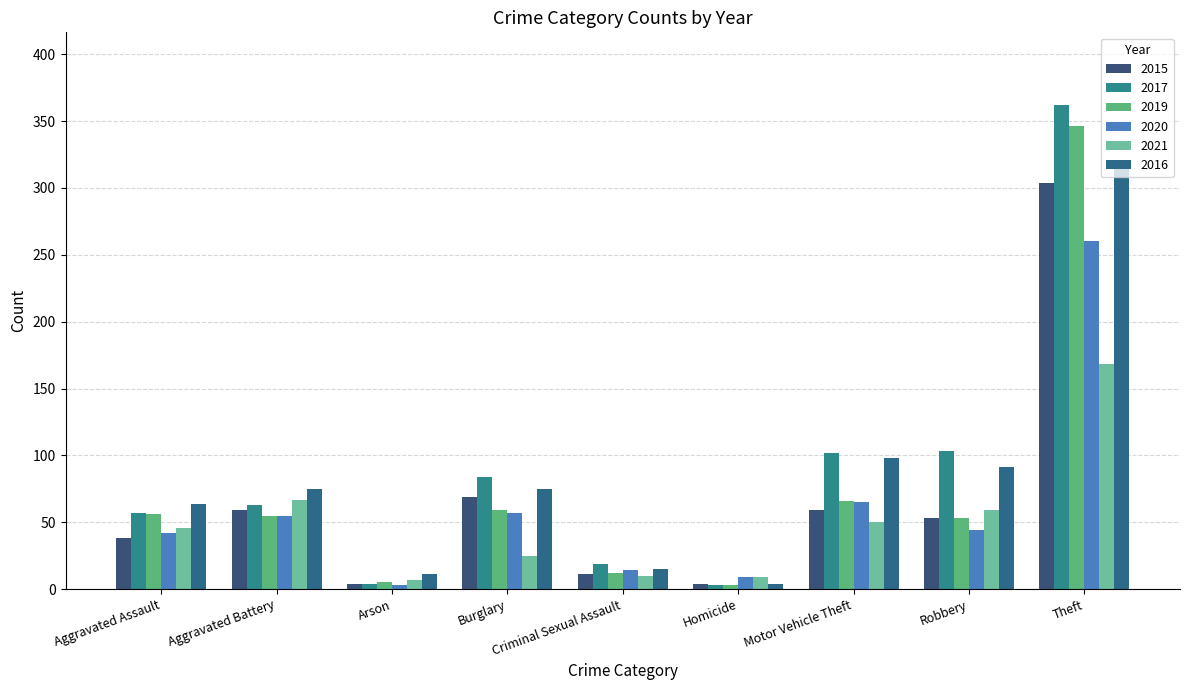

The value of 2017 at Theft is 602. True or false?

False